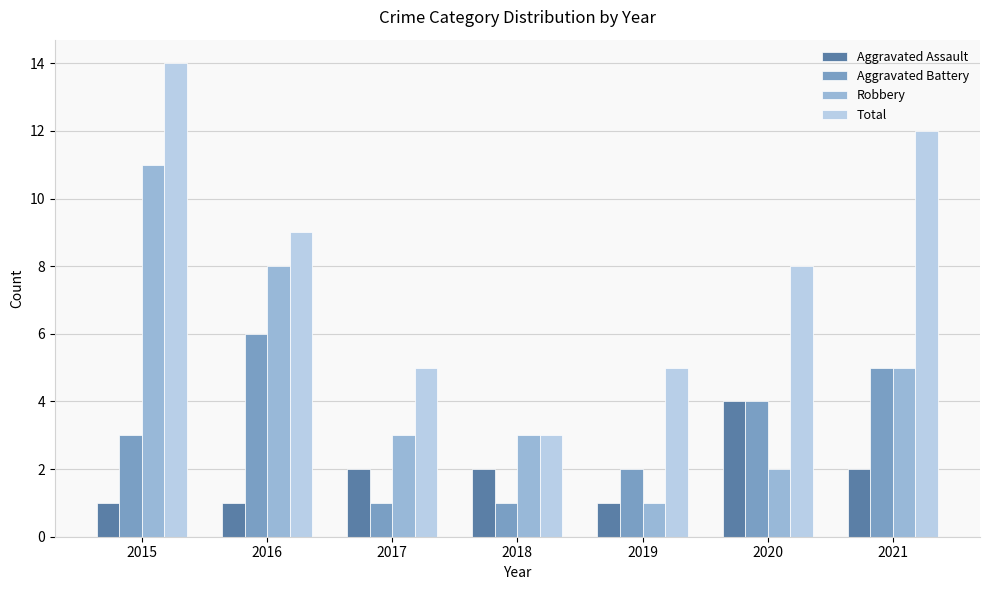

What is the difference between the Aggravated Assault values at 2020 and 2021?

2